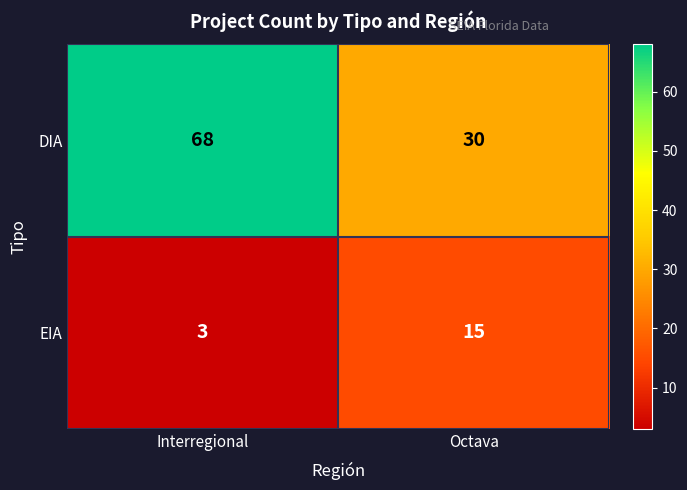

Which series has the largest total across all categories?

DIA